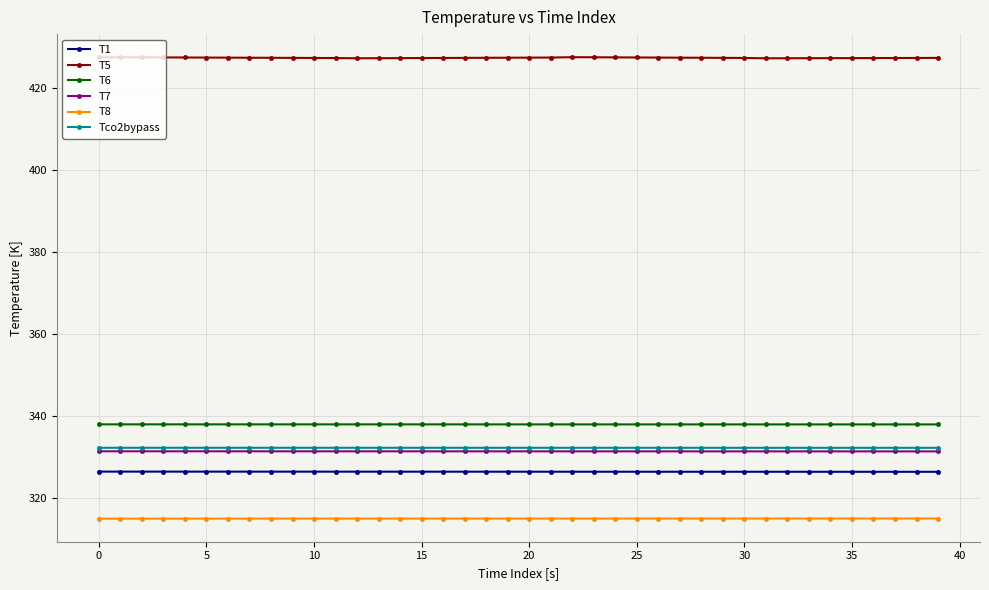

At how many categories does at least one series exceed 399?

40